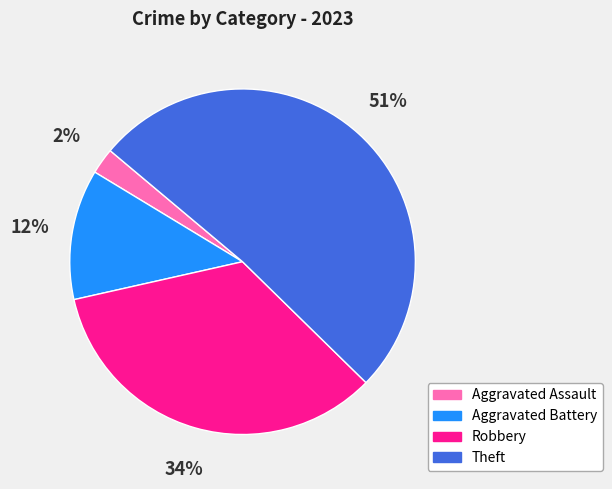

To the nearest percent, what is the difference between the largest and smallest slice percentages?

49%